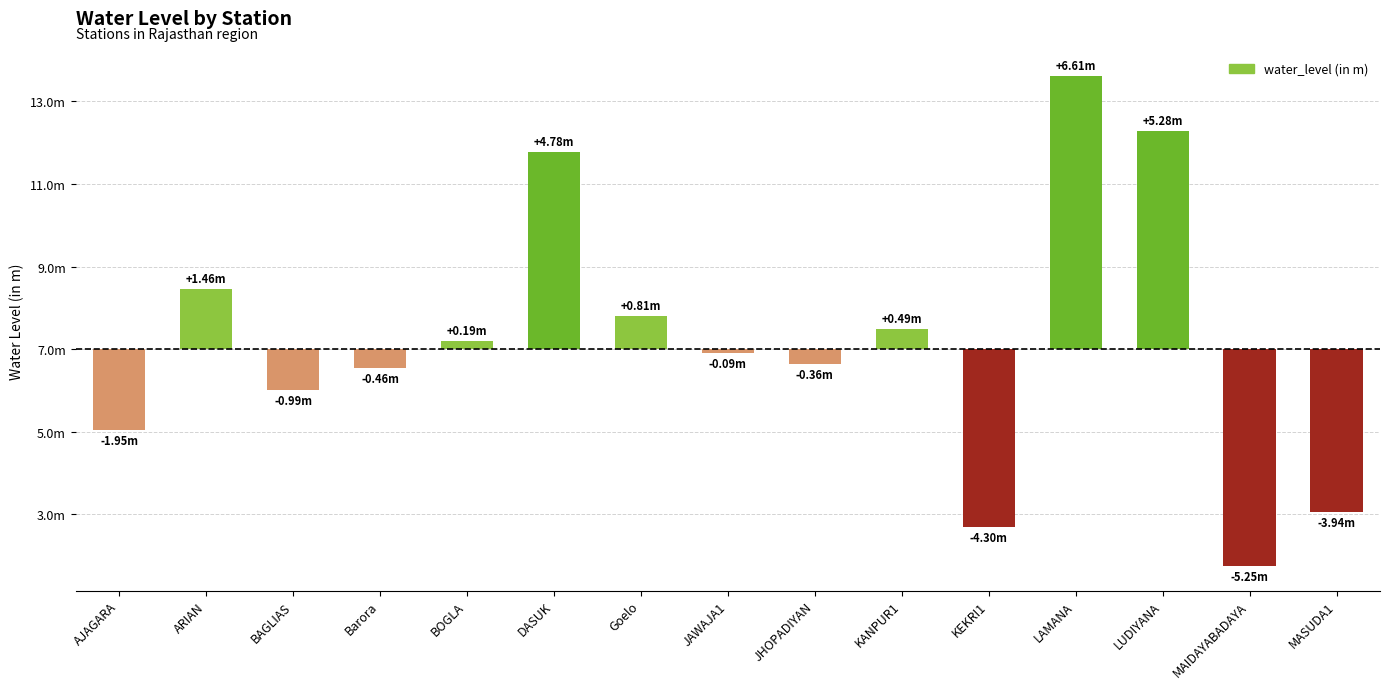

Does the chart contain any negative values?

Yes